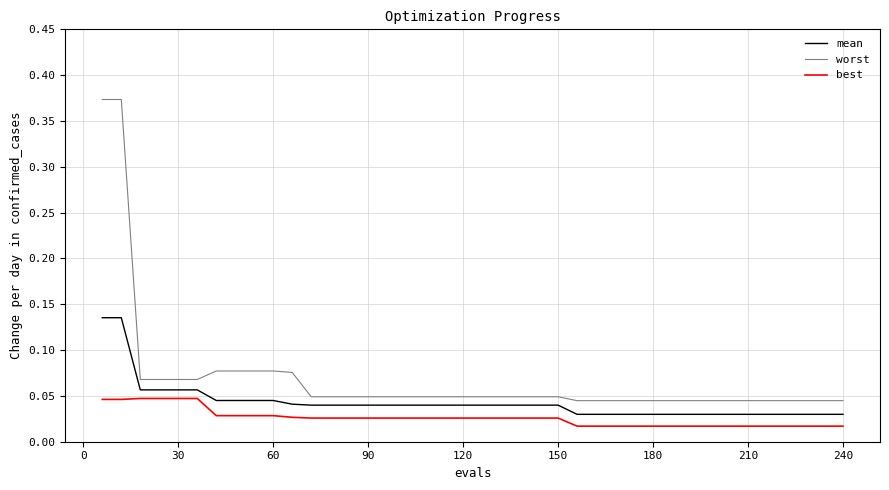

Rank the series by their average value, from highest to lowest.

worst, mean, best